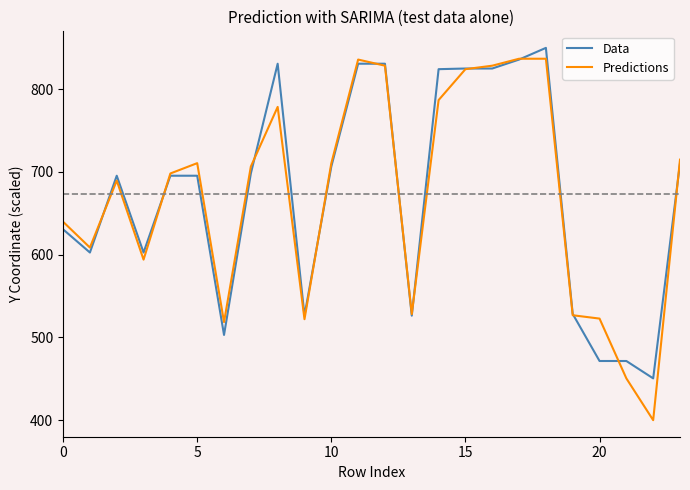

What is the greatest value displayed?

850.0